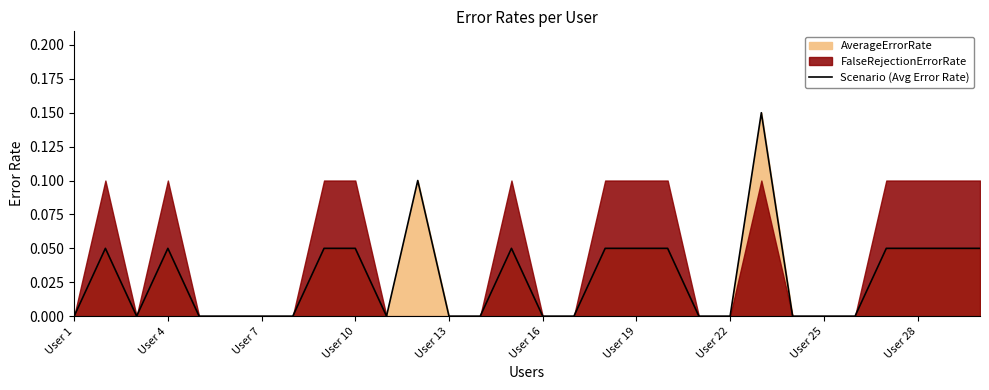

Is it true that Scenario (Avg Error Rate) equals -0.1 at User 22?

False